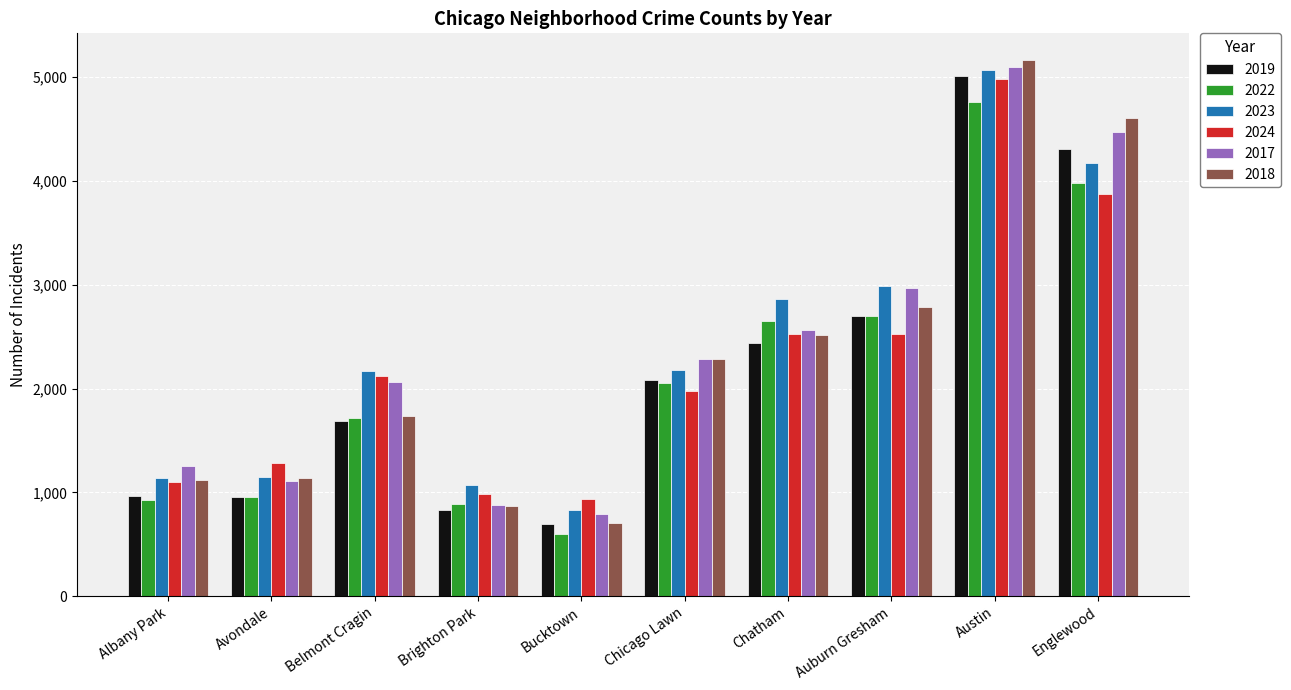

What is the label of the 1st bar from the left?

Albany Park